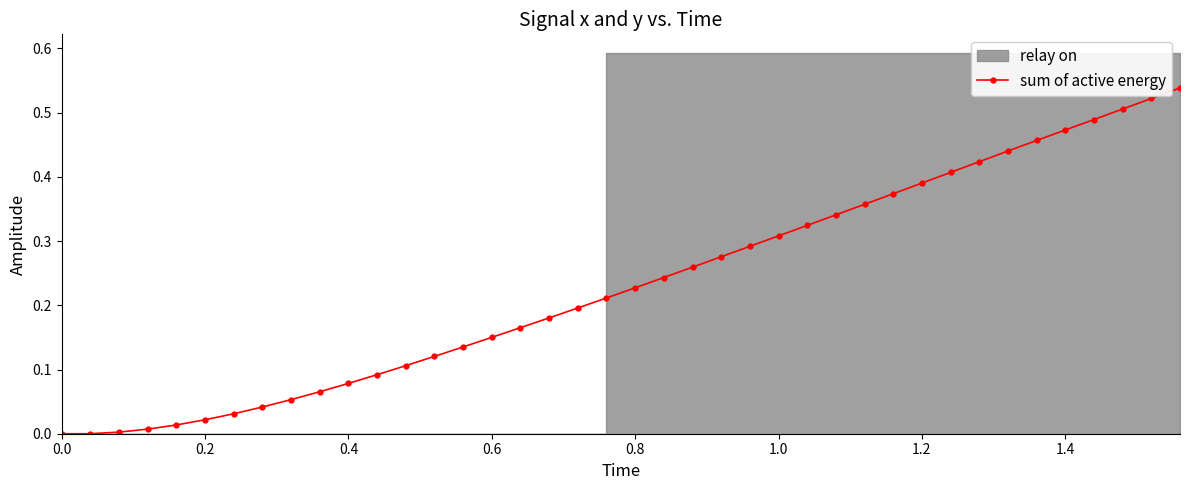

What is the sum of all values?

9.3